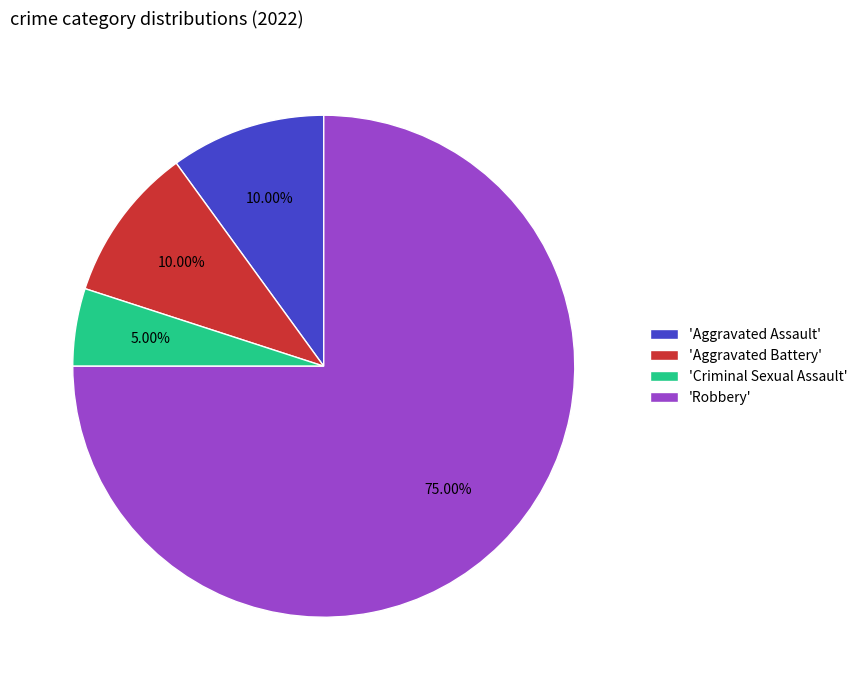

Do 'Criminal Sexual Assault' and 'Robbery' together represent more than half of the pie?

Yes